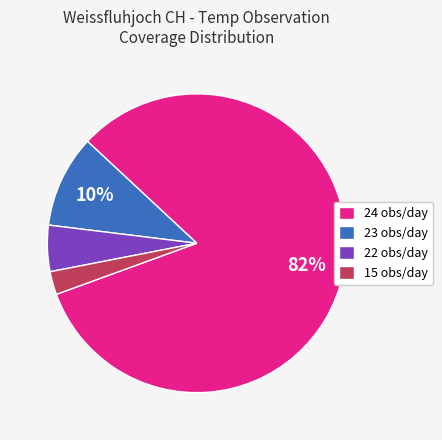

The 24 obs/day slice represents 68% of the pie. True or false?

False